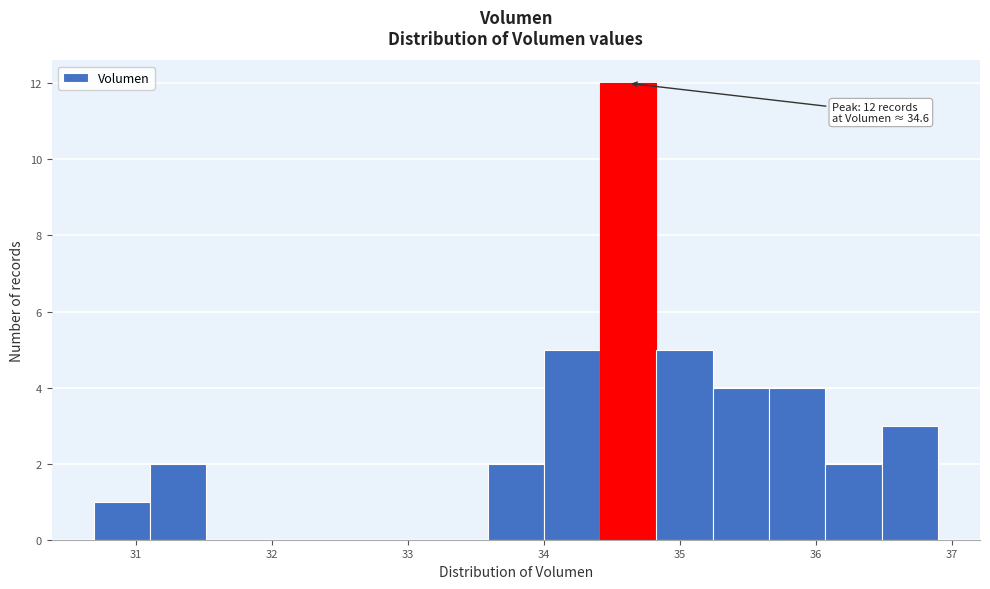

Over which range of the x-axis is the bar tallest?

34.4 to 34.8